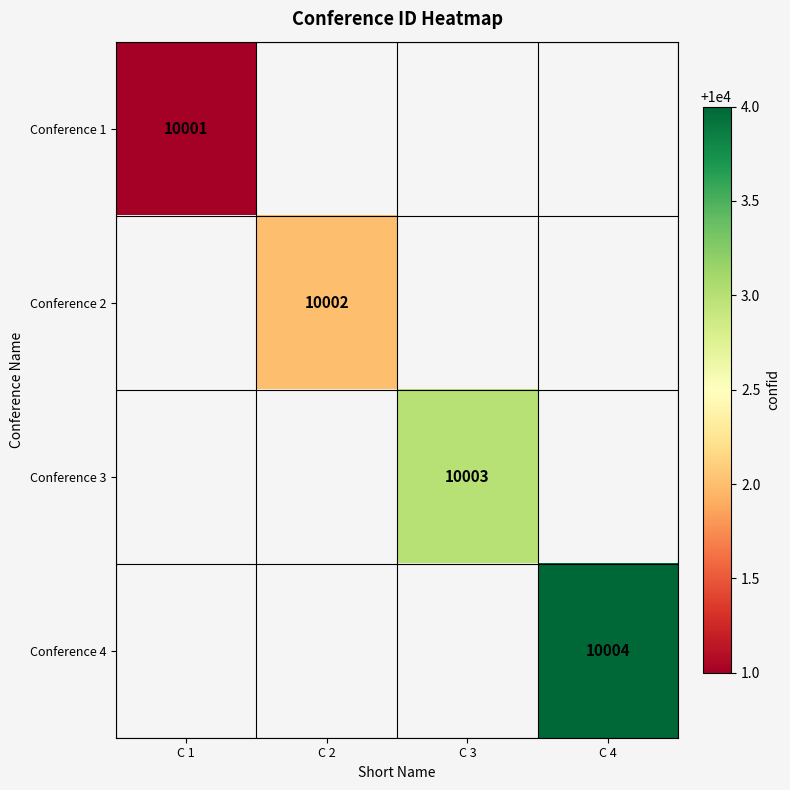

At how many categories does at least one series exceed 10002?

2